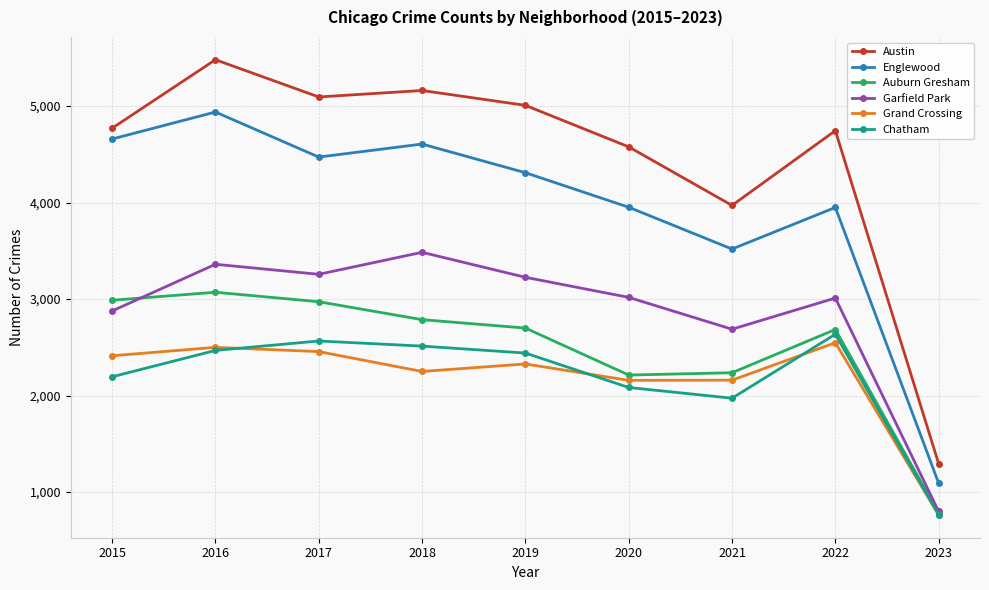

The Austin series shows 4746 at 2022. True or false?

True